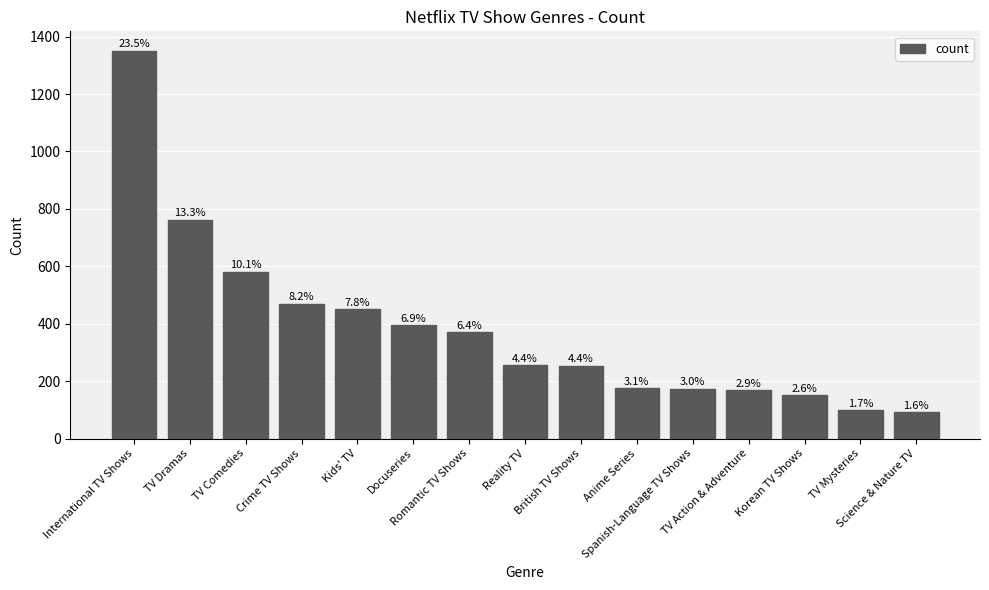

What is the sum of the values at Docuseries and Kids' TV?

846